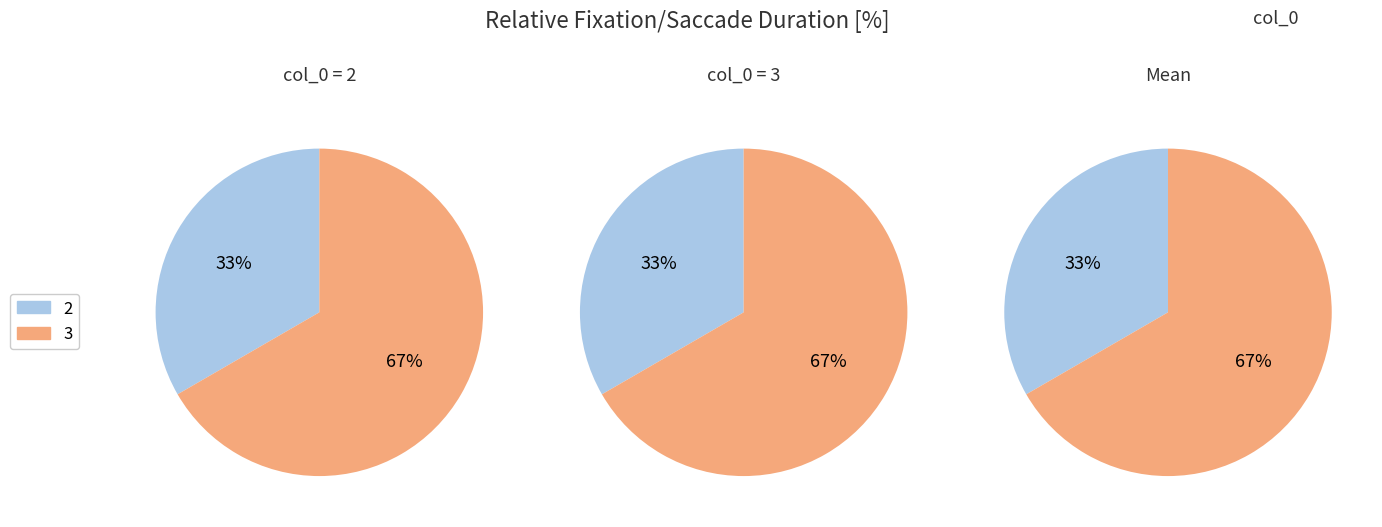

How many slices are in this pie chart?

2